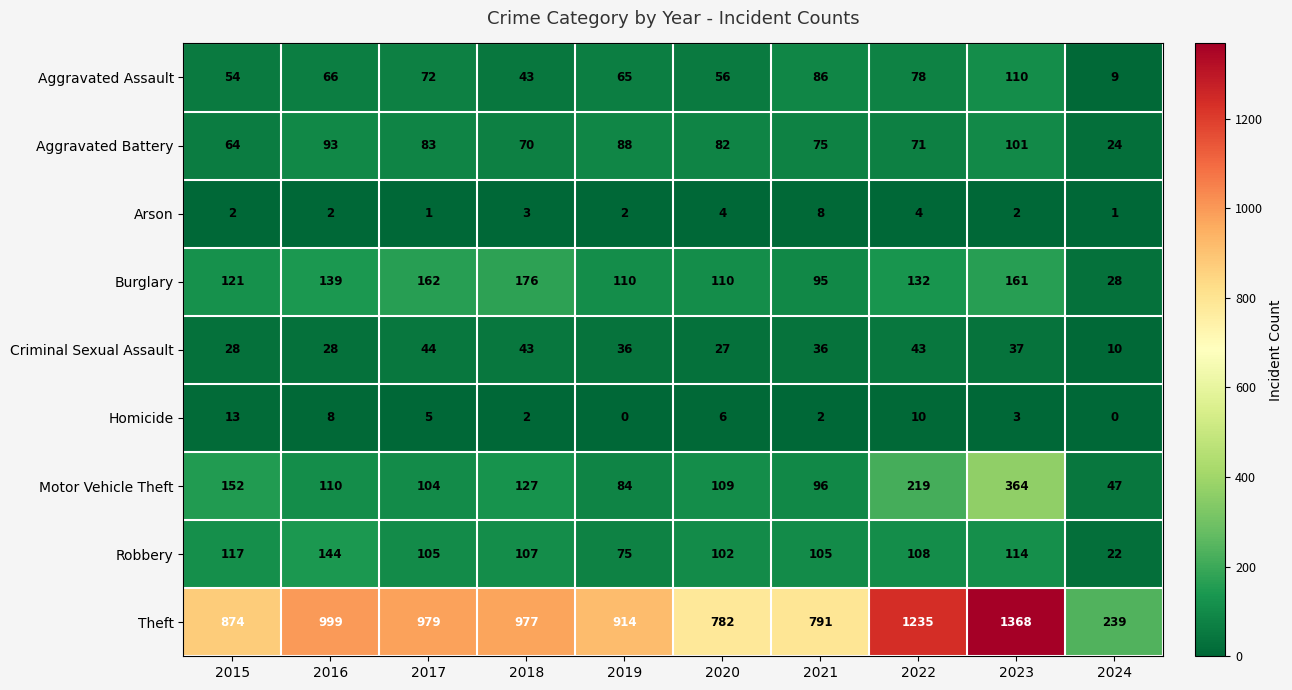

What is the spread (max minus min) of values at 2023?

1366